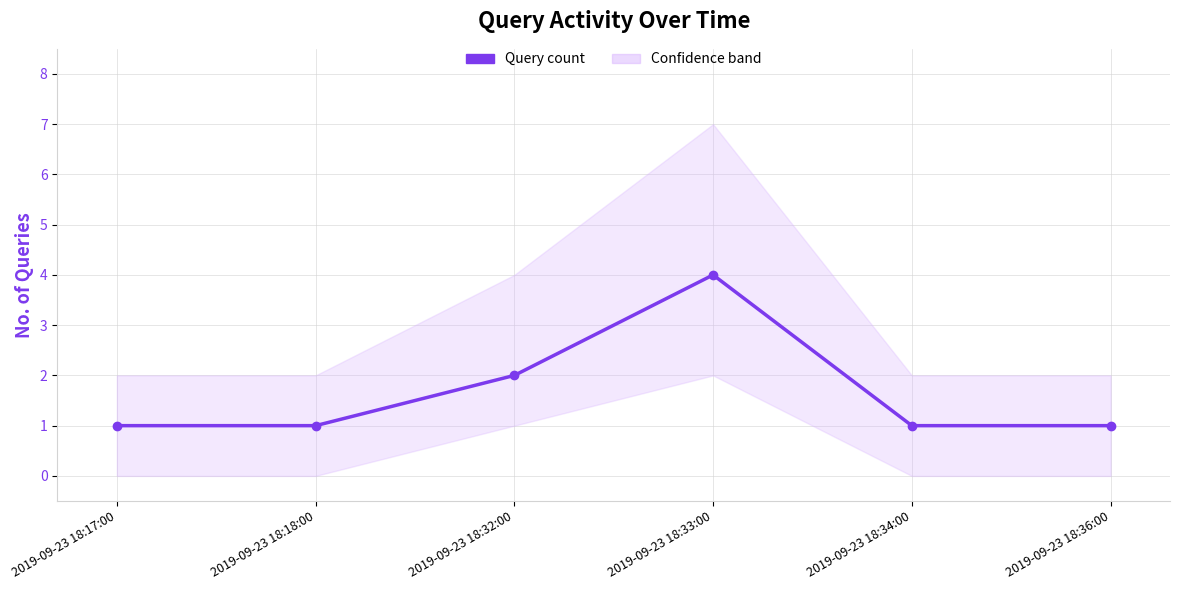

Count the number of data series in this chart.

1